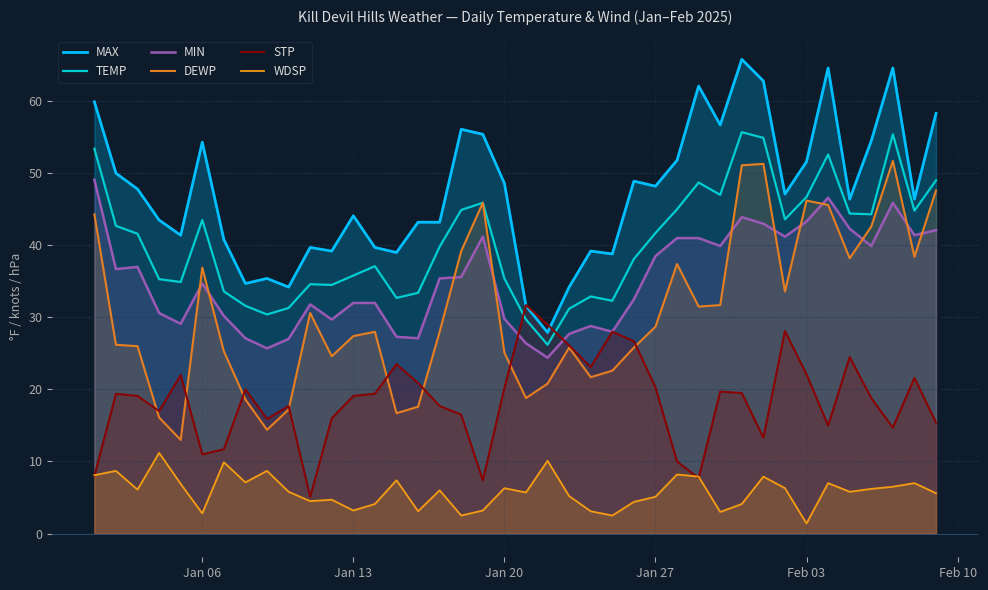

Rank the series by their maximum value, from lowest to highest.

WDSP, STP, MIN, DEWP, TEMP, MAX